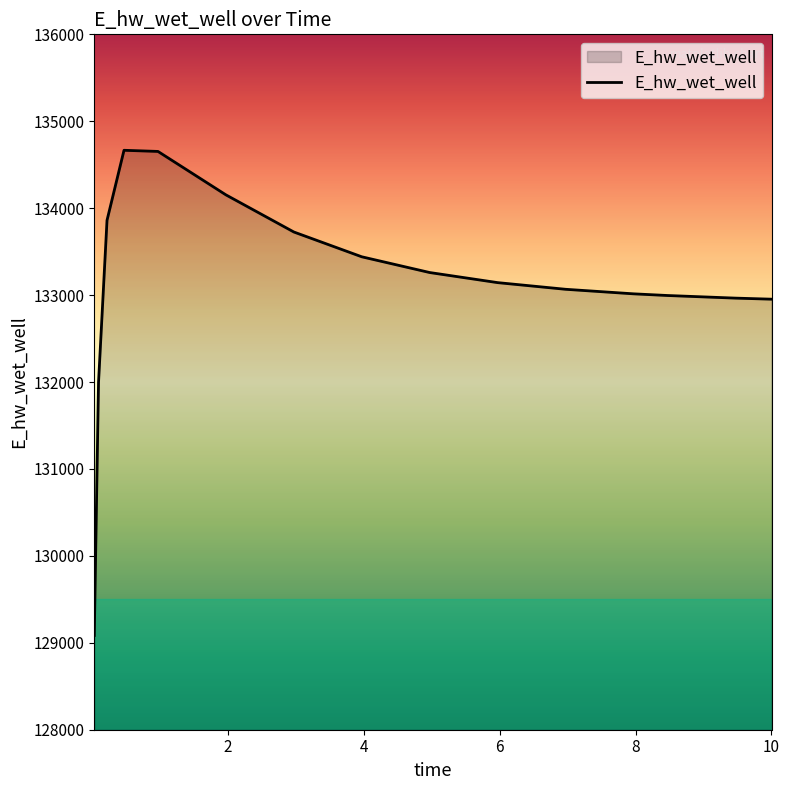

What is the smallest value displayed?

129084.5